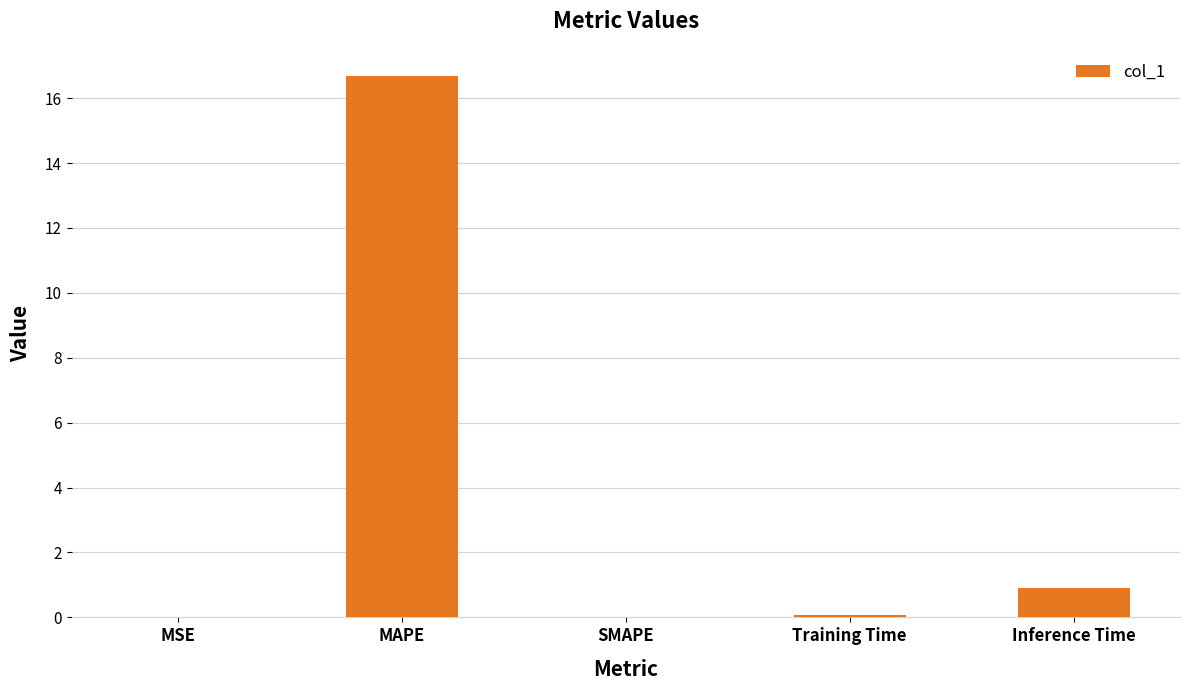

What is the sum of all values?

17.7